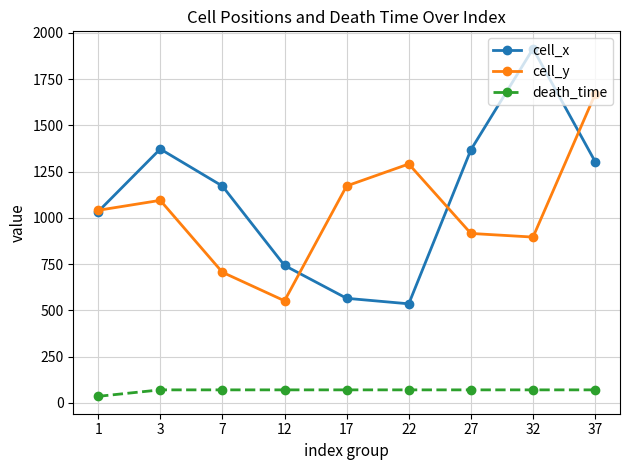

Is the value of cell_y at 37 greater than the value of death_time at 32?

Yes